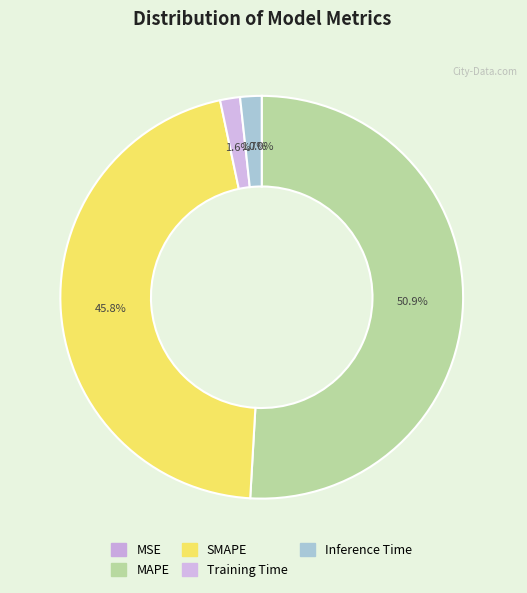

How many slices are in this pie chart?

5